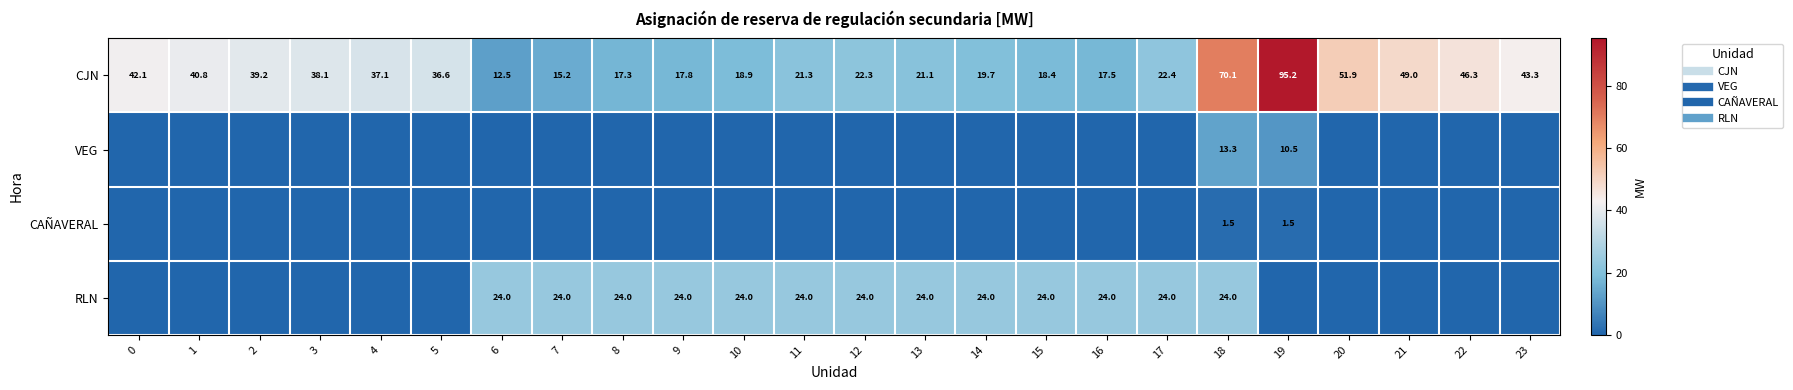

What is the average value of the VEG series?

1.0